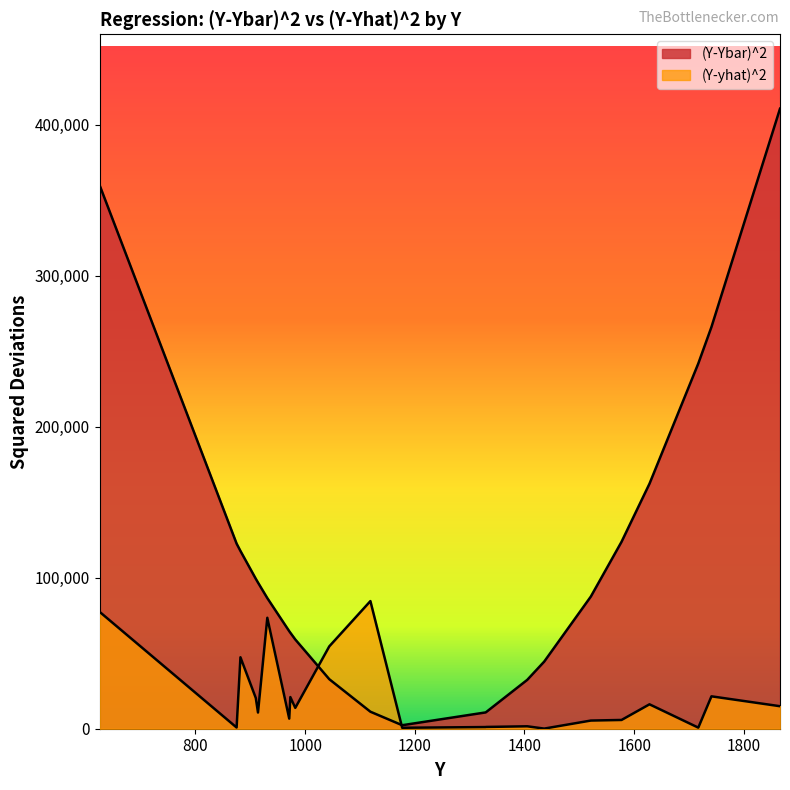

What are all the series names shown in the legend?

(Y-Ybar)^2, (Y-yhat)^2